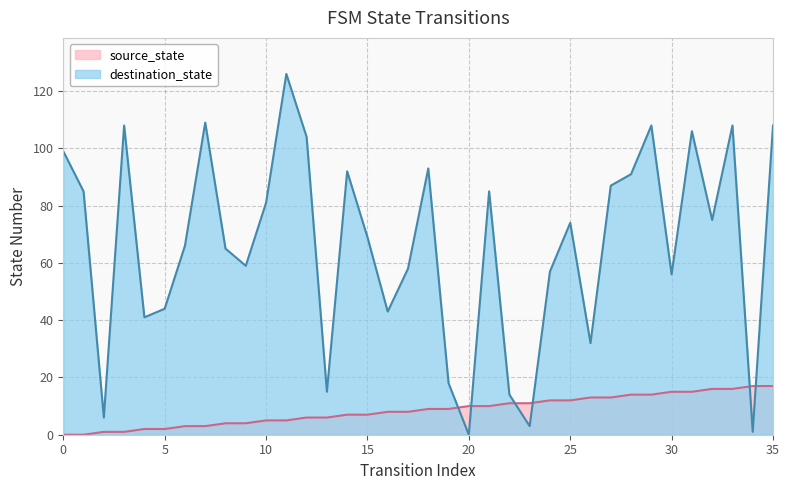

Is it true that destination_state equals 109 at 7?

True